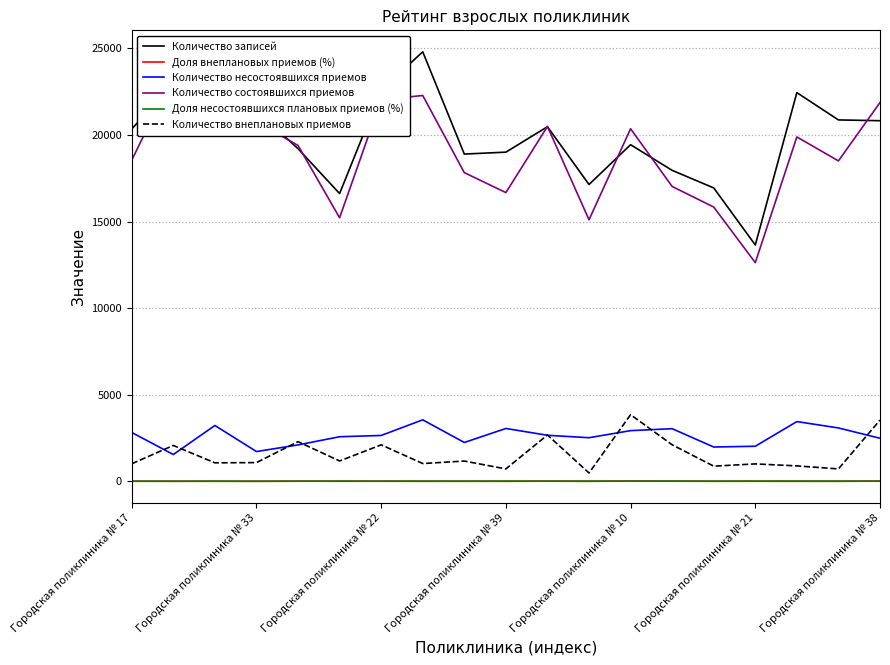

What is the minimum value shown in the chart?

3.2